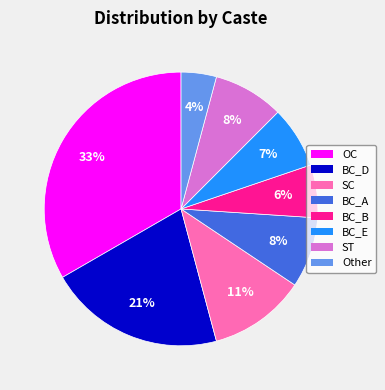

To the nearest percent, what is the average slice percentage?

12%